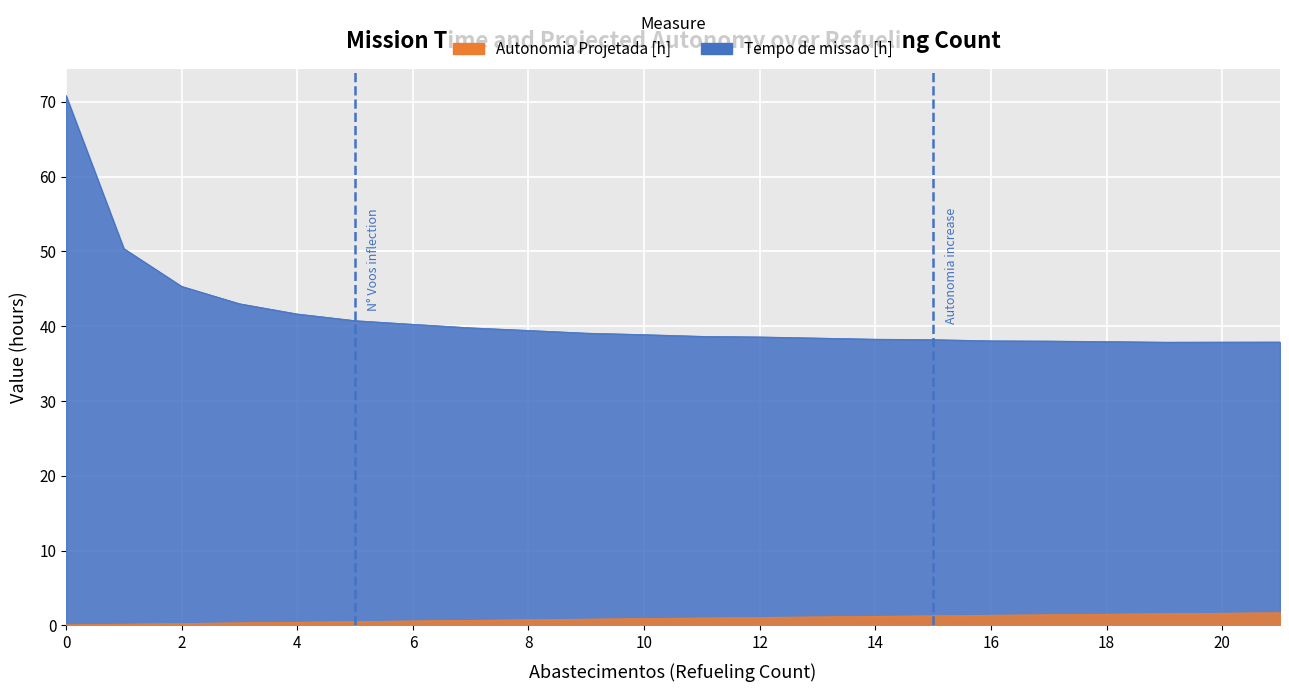

What are all the series names shown in the legend?

Tempo de missao [h], Autonomia Projetada [h]